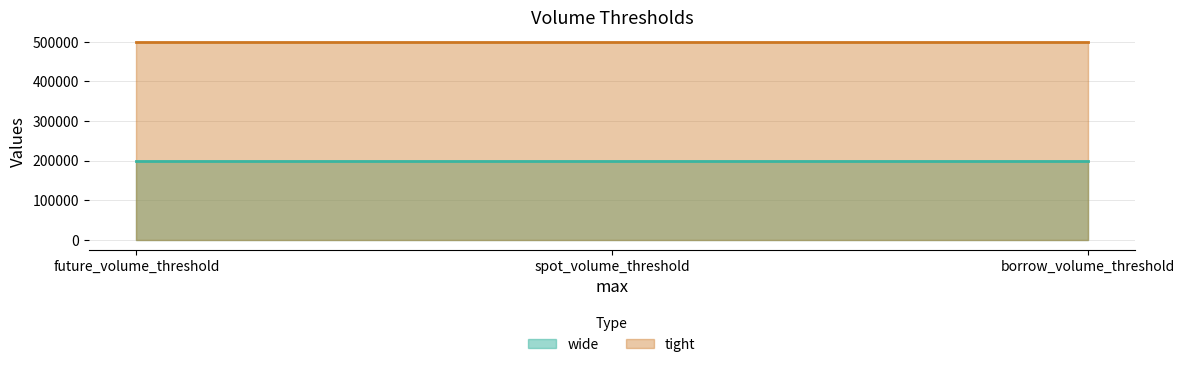

Is the value of wide at future_volume_threshold greater than the value of tight at future_volume_threshold?

No